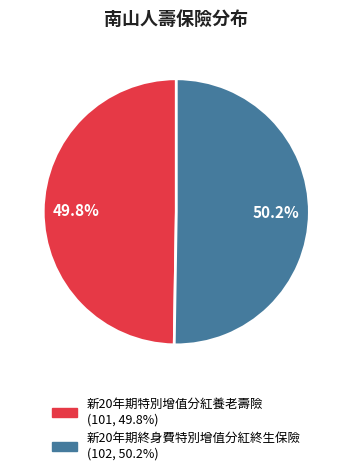

Does any single category account for the majority?

Yes